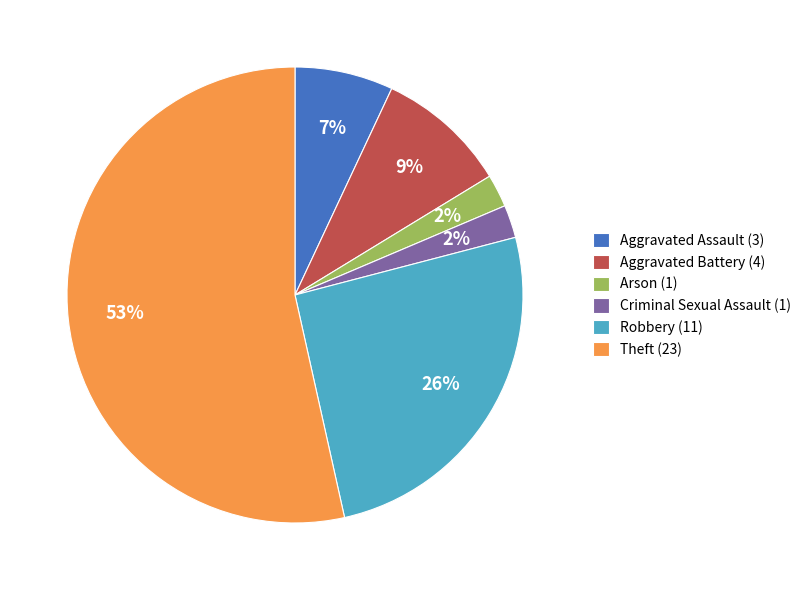

Is Robbery the majority of the pie?

No